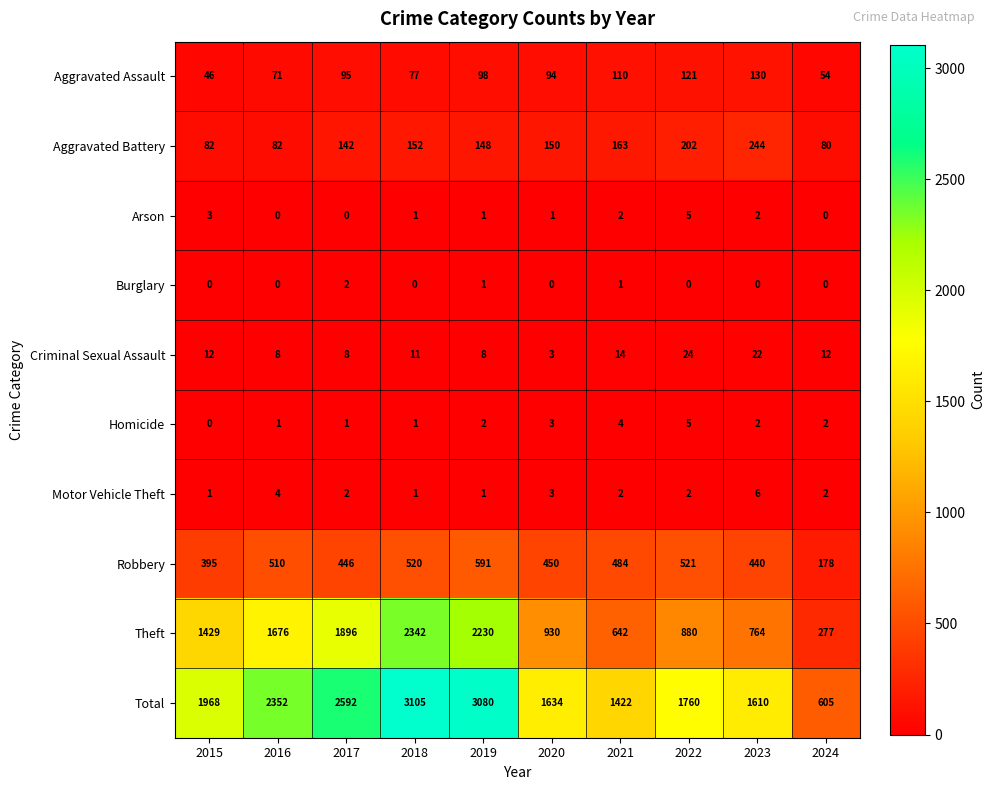

List the labels in order of Theft value, smallest first.

2024, 2021, 2023, 2022, 2020, 2015, 2016, 2017, 2019, 2018